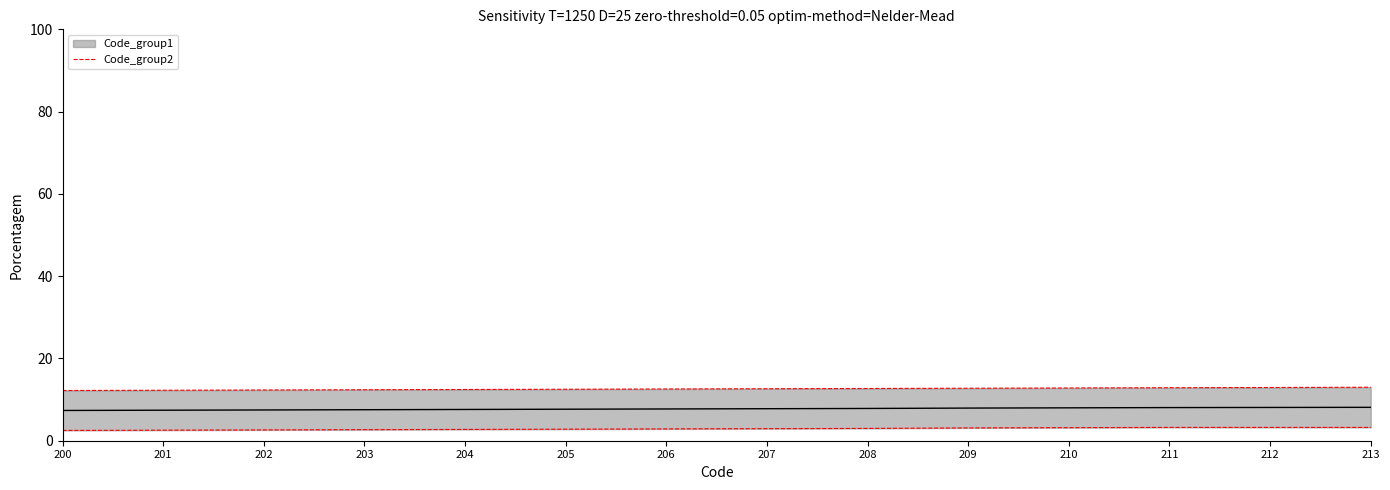

Is it true that the value at 206 is 17.7?

False